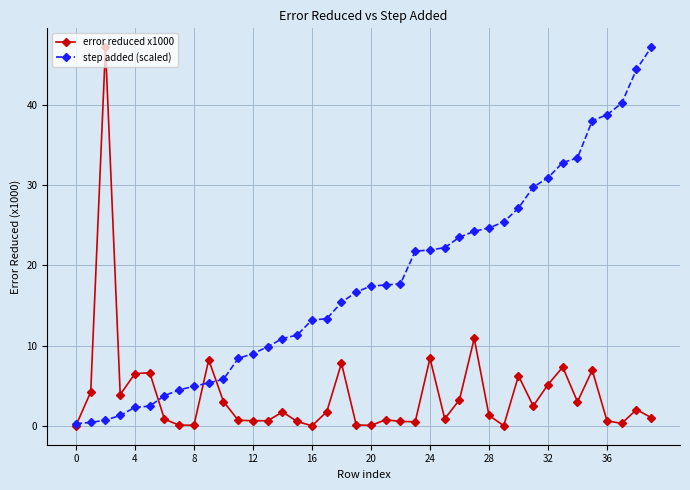

What is the maximum value shown in the chart?

47.2